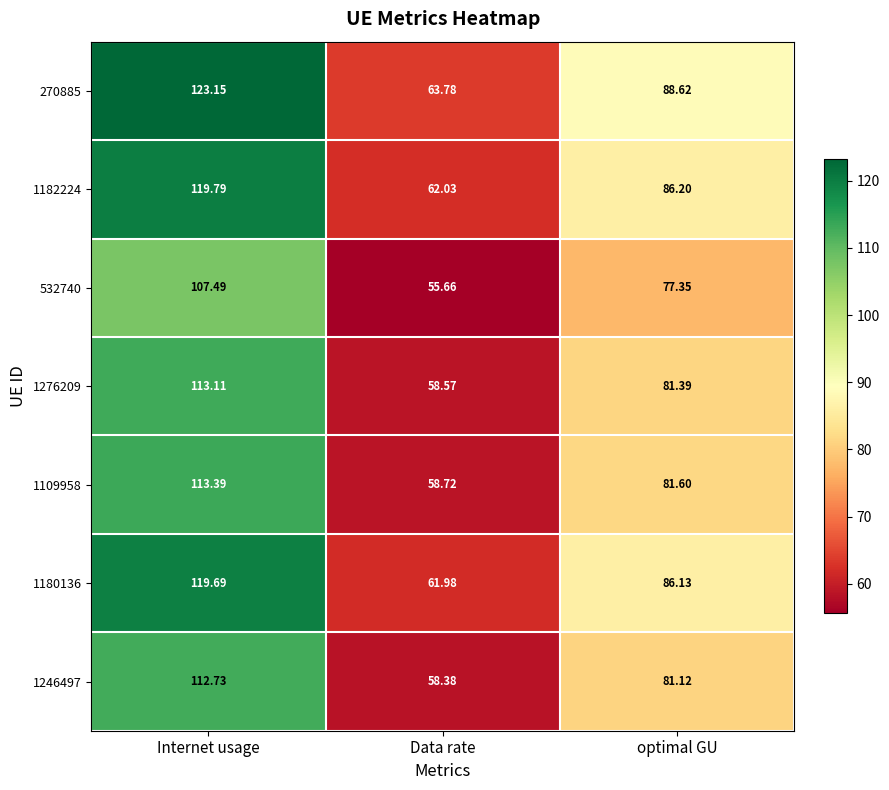

Which series has the widest spread of values?

270885